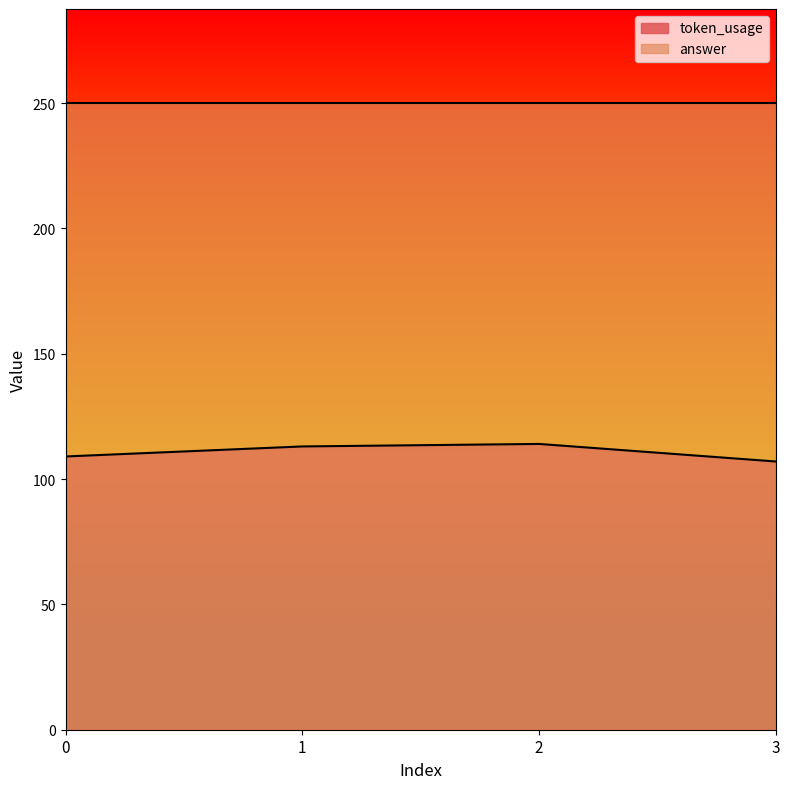

What is the value of the 1st point from the left?

109